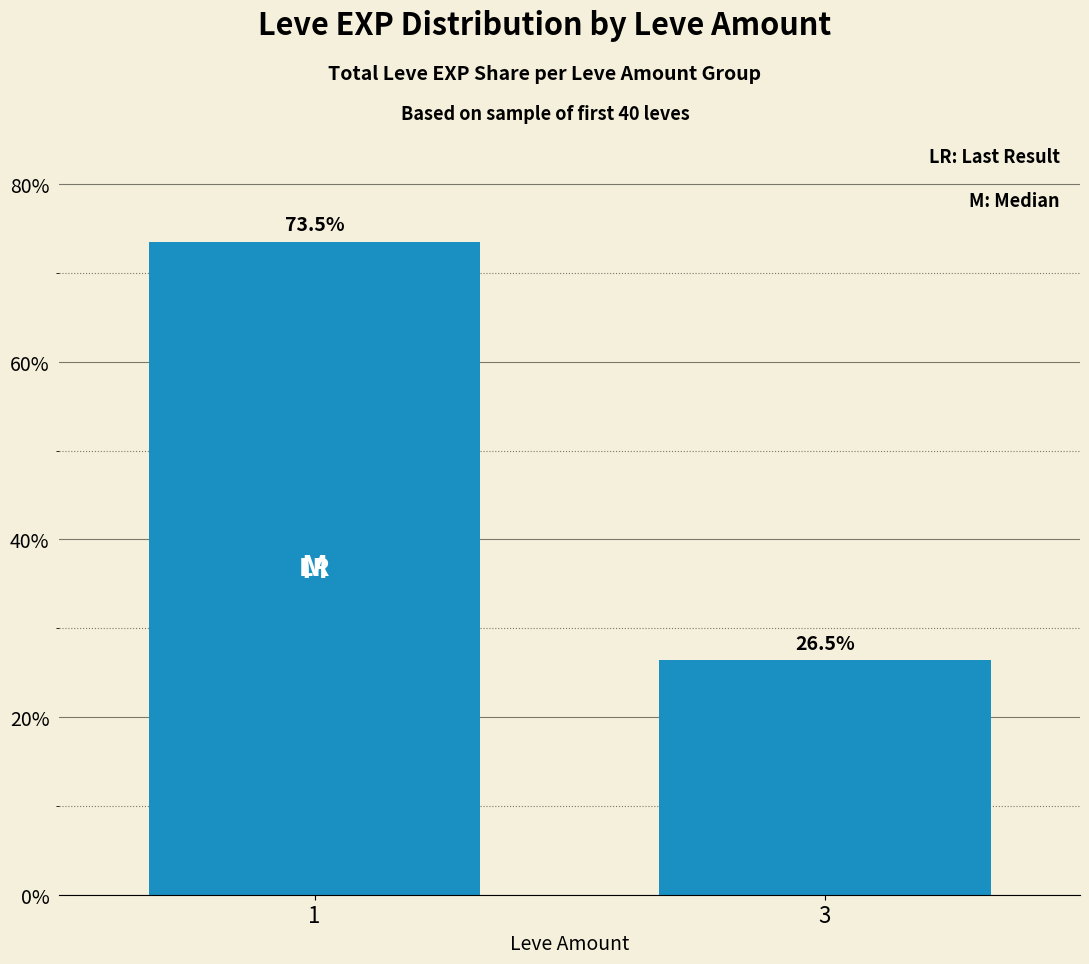

Reading left to right, list all the values displayed in this chart.

1=73.5	3=26.5